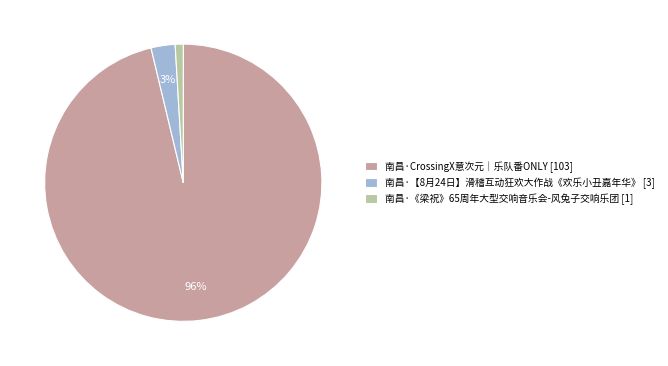

Is it true that 南昌·CrossingX意次元｜乐队番ONLY is 84% of the pie?

False